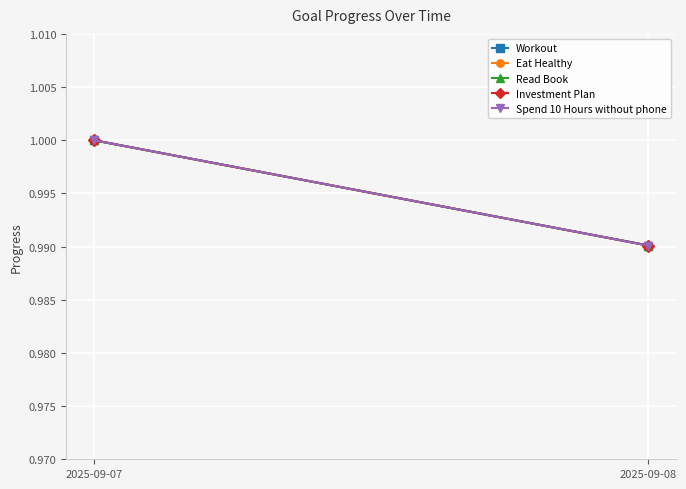

Which series has the widest spread of values?

Workout